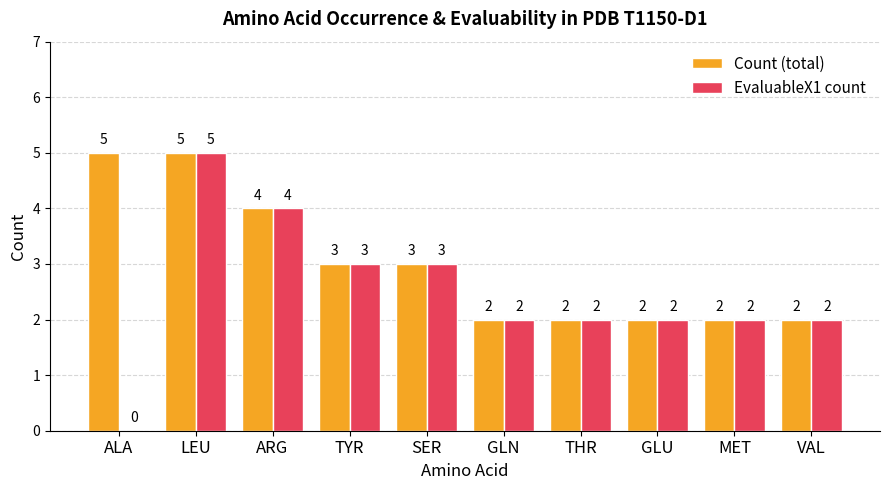

What is the sum of all Count (total) values?

30